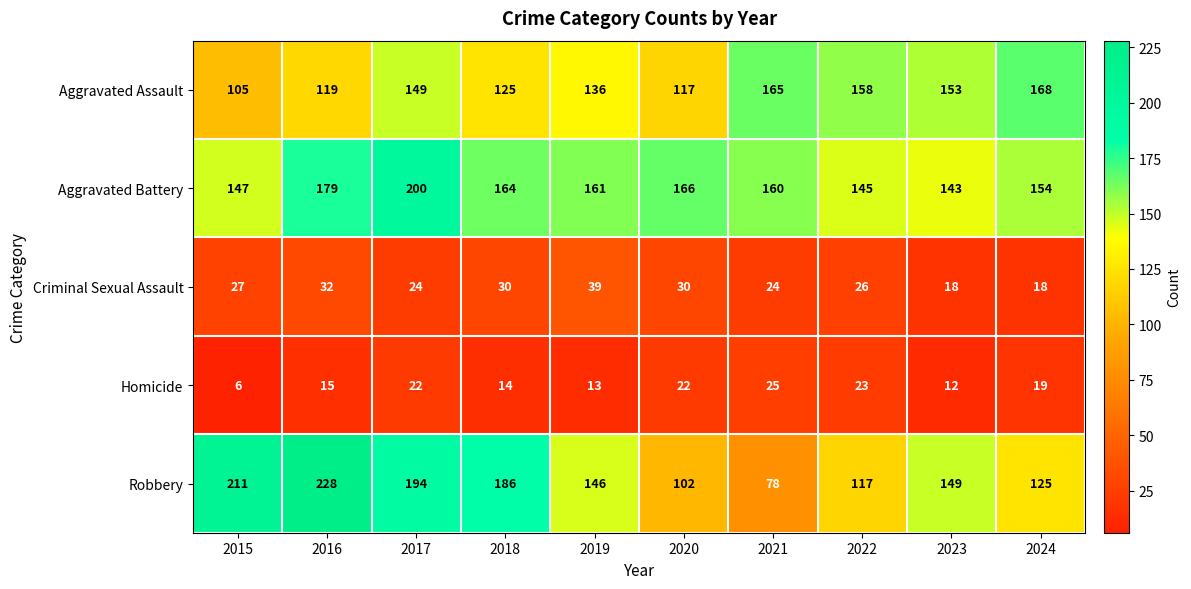

How many data points does each series have?

10